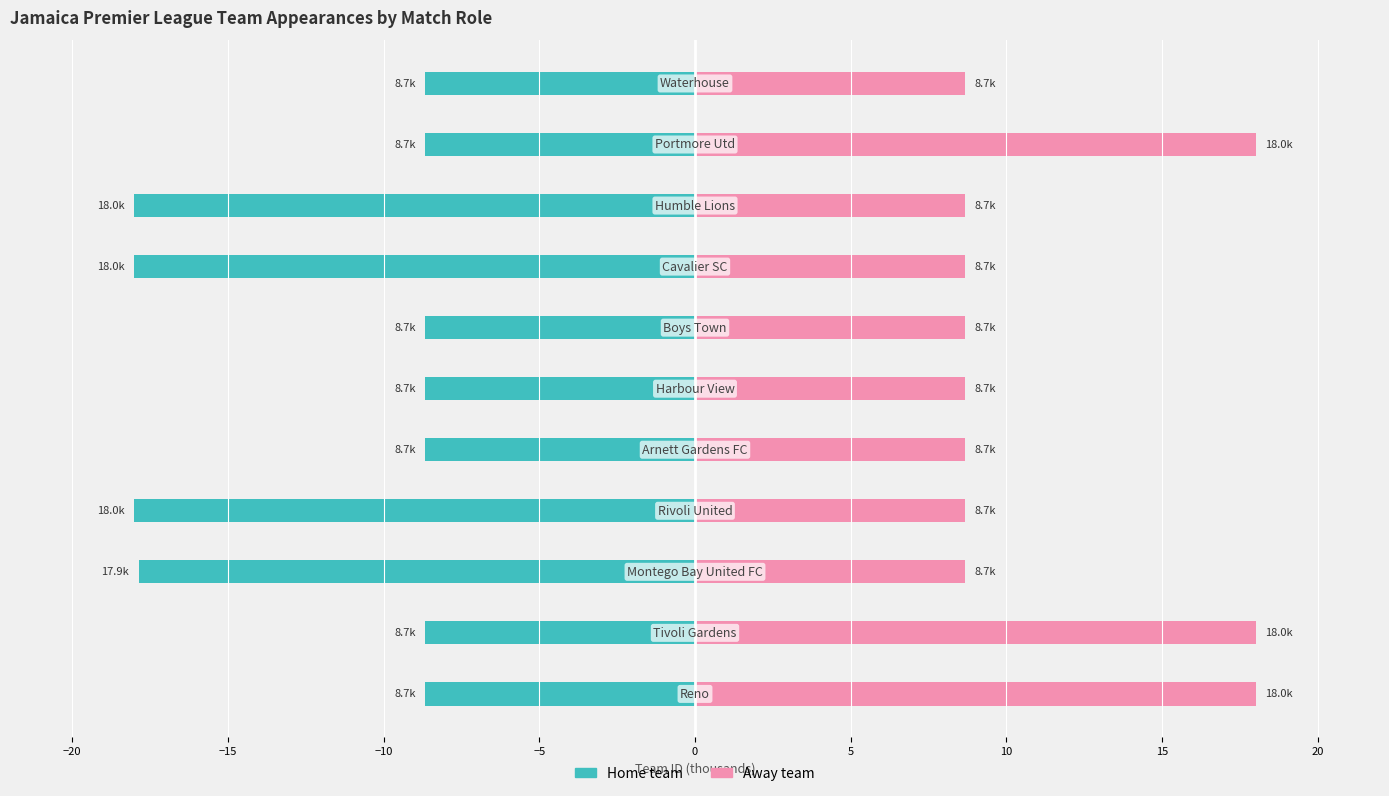

What is the spread (max minus min) of values at −10?

26.7